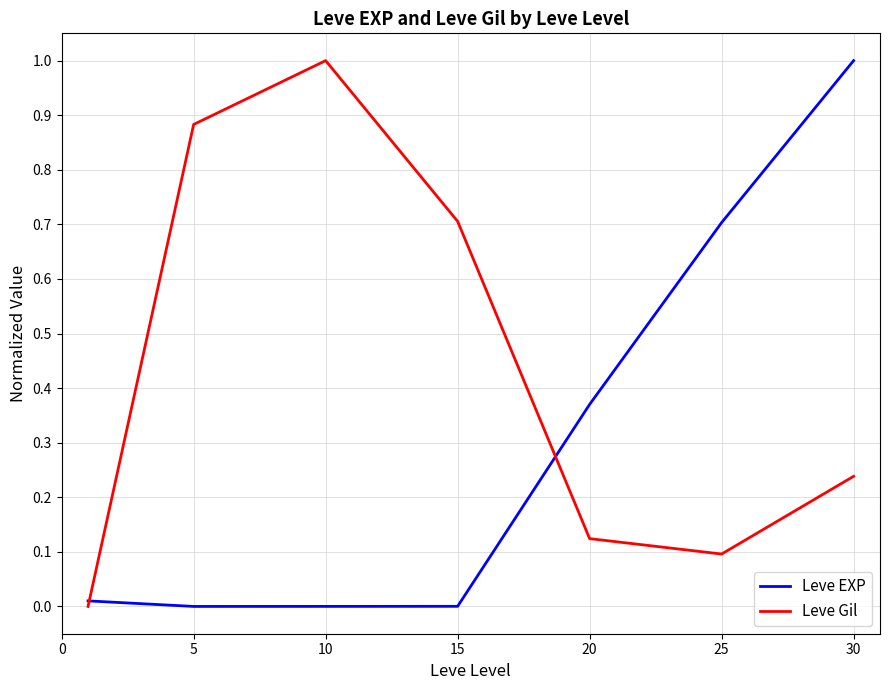

What is the maximum value shown in the chart?

1.0